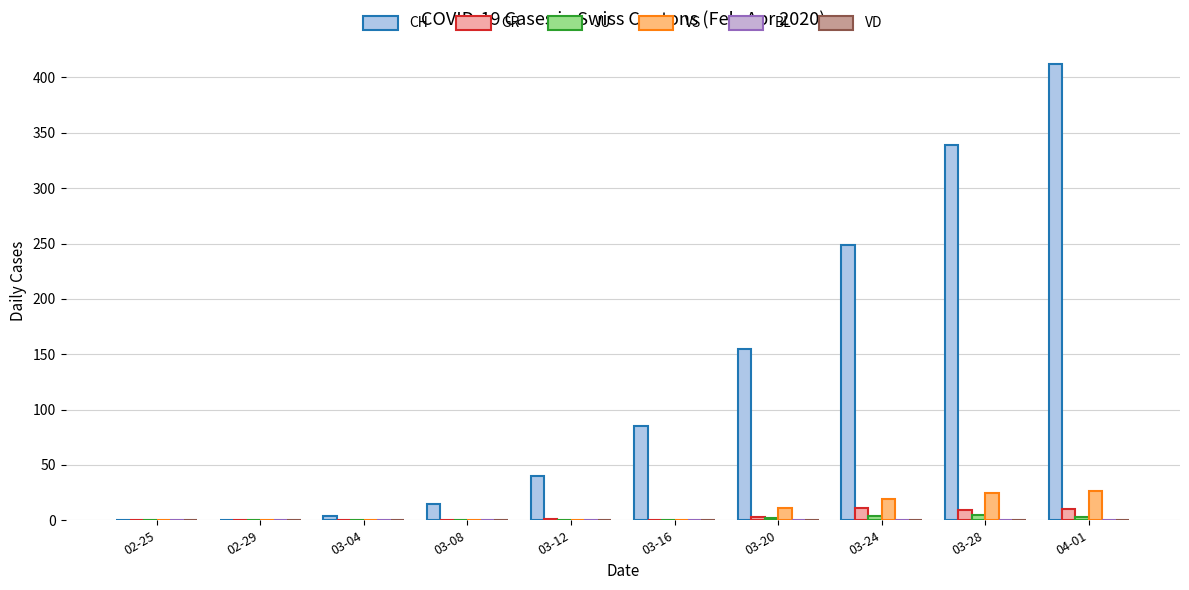

Which has a higher value, 03-04 or 03-28?

03-28